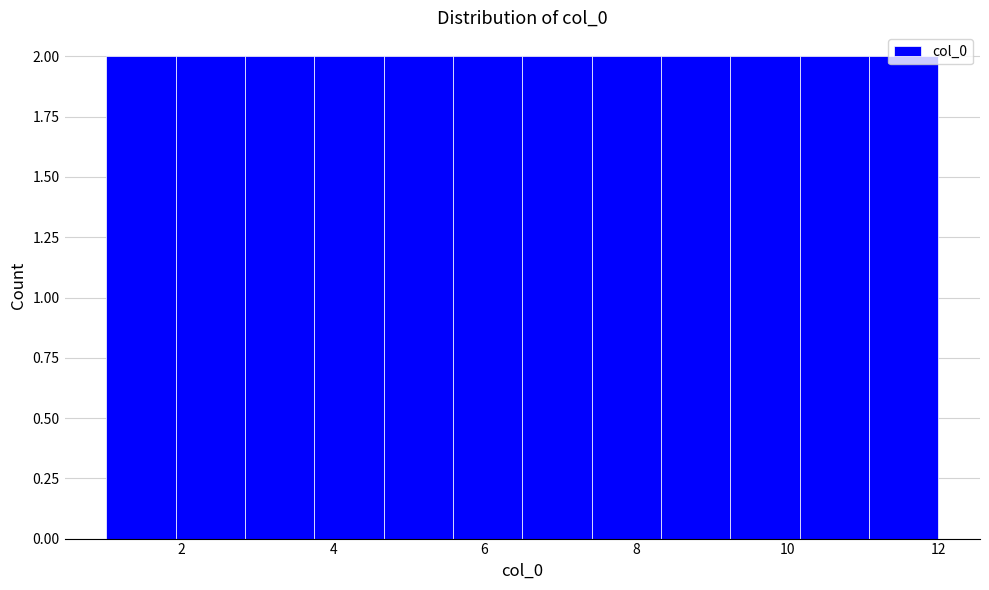

How tall is the bar that spans 4.6 to 5.6 on the x-axis? Neither the bar edges nor the heights are printed on the chart, so give them approximately, as read against the axes.

2